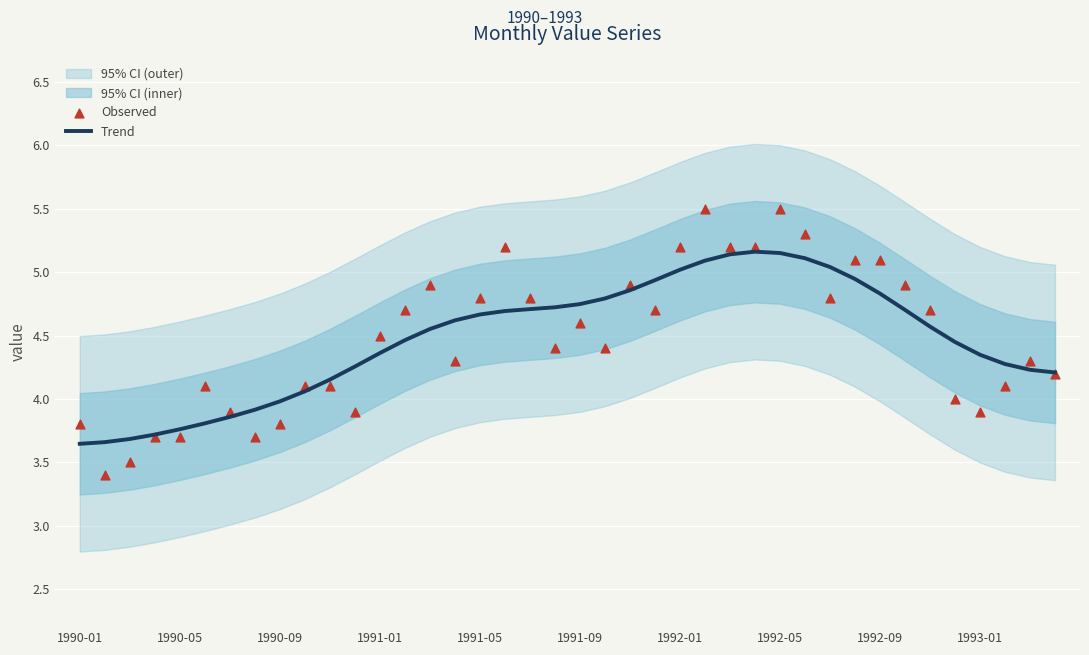

Is it true that Trend equals 6.7 at 1990-05?

False